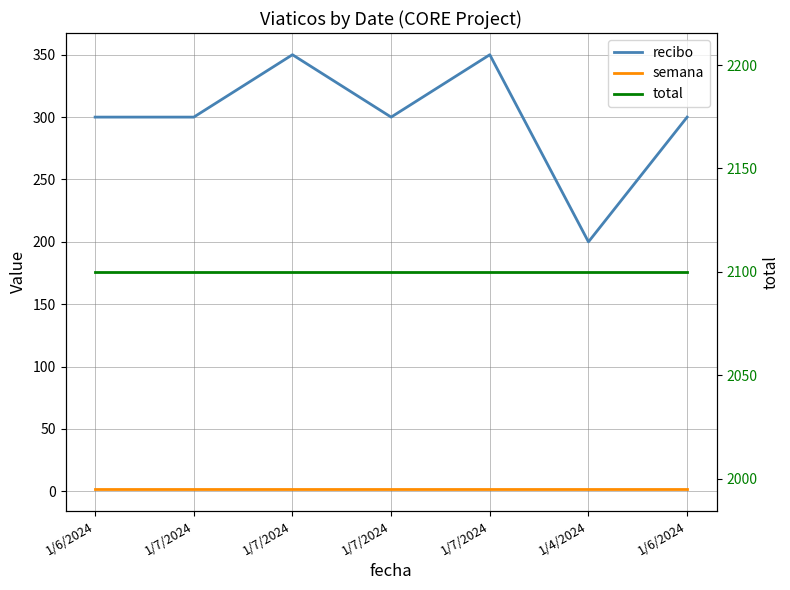

At which category is the sum across all series the highest?

1/7/2024